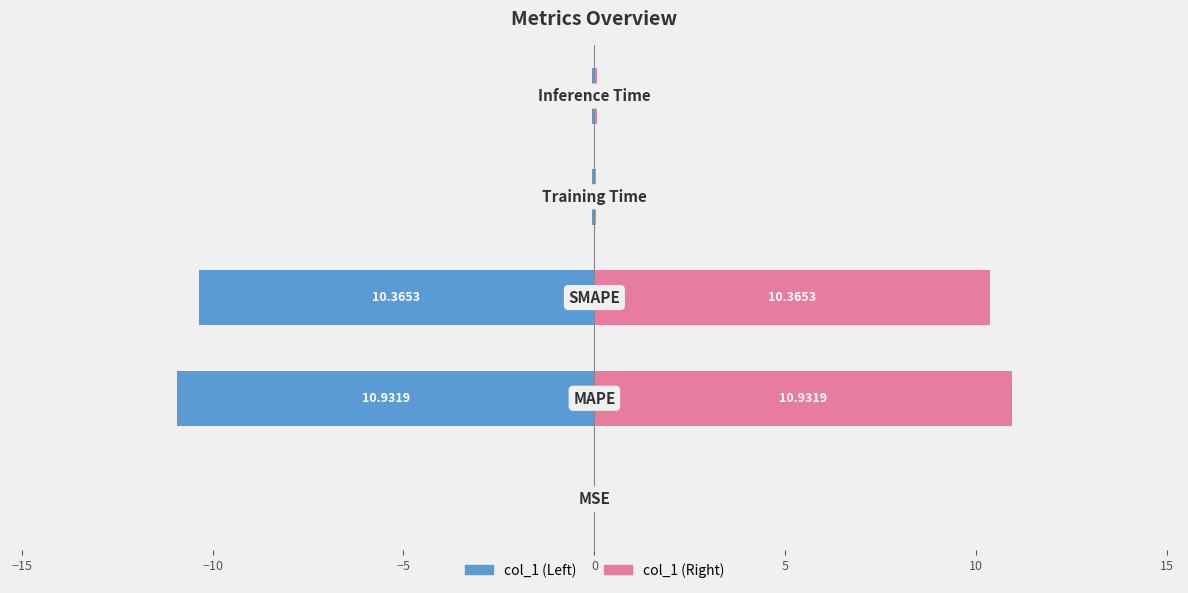

Is the value of col_1 (Left) at −15 greater than the value of col_1 (Right) at −15?

No